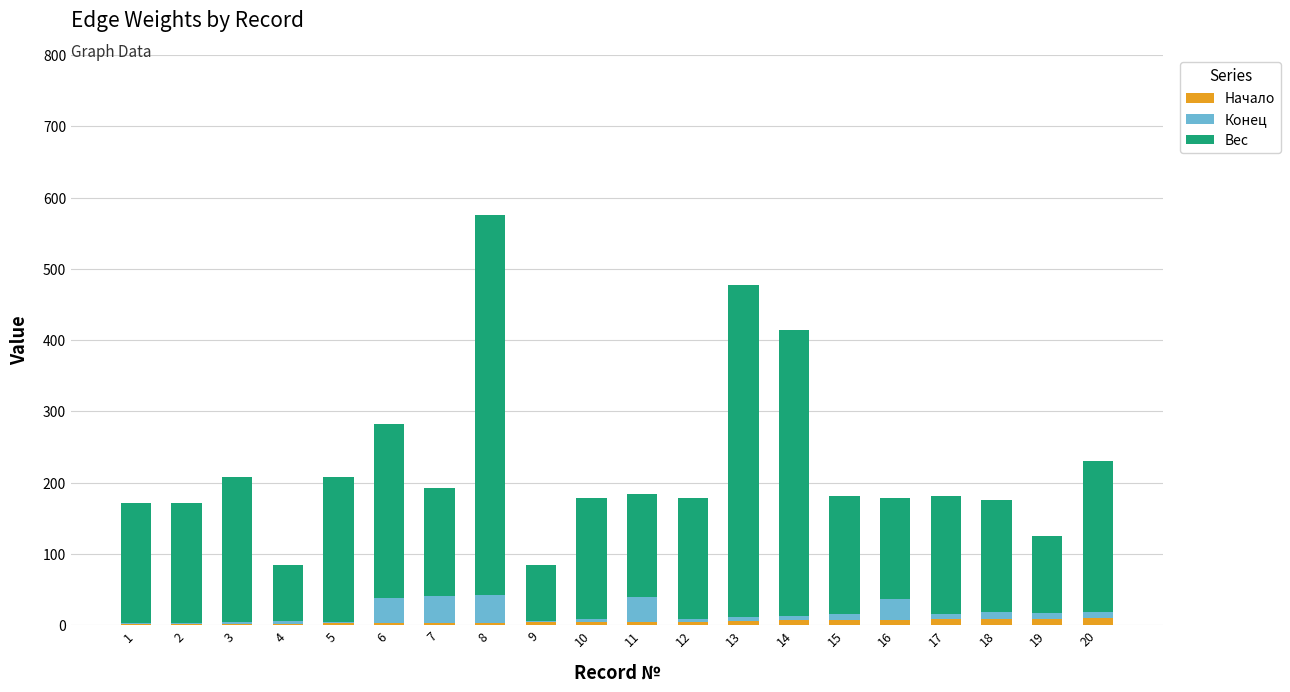

Does the chart contain stacked bars?

Yes